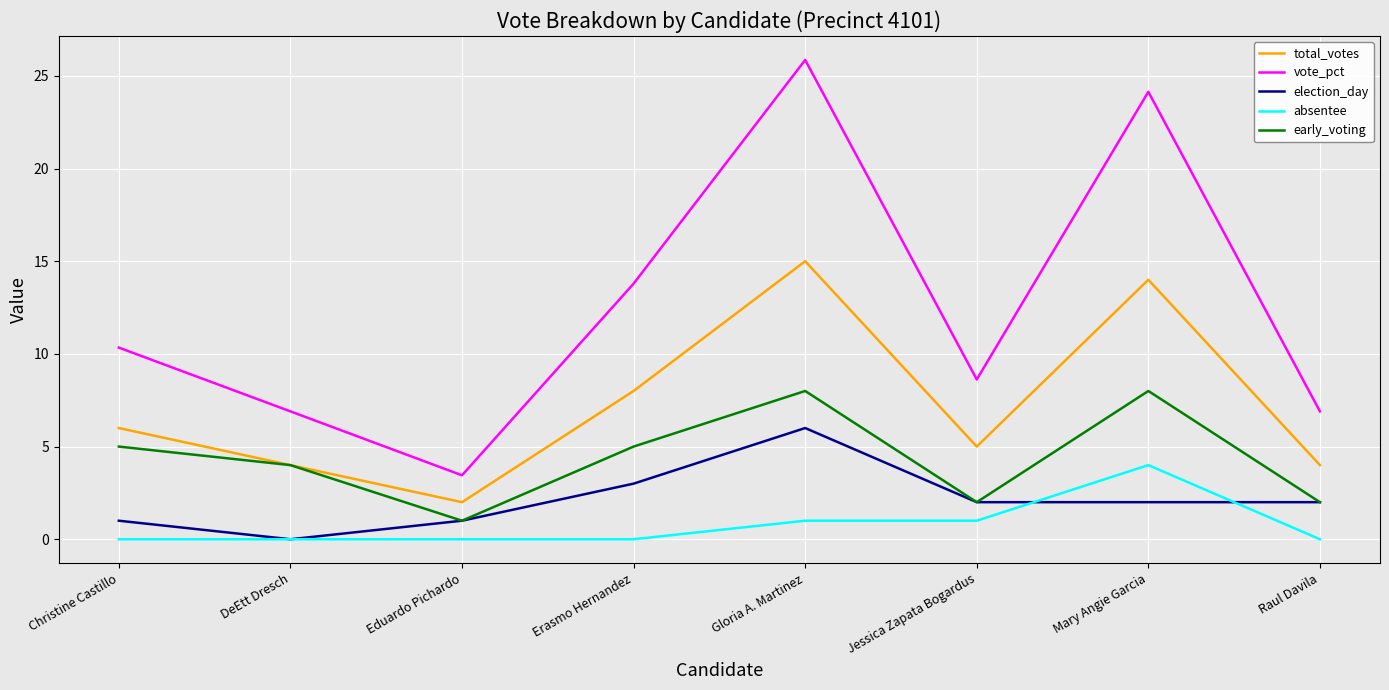

True or false: election_day has a value of 2.0 at Raul Davila.

True